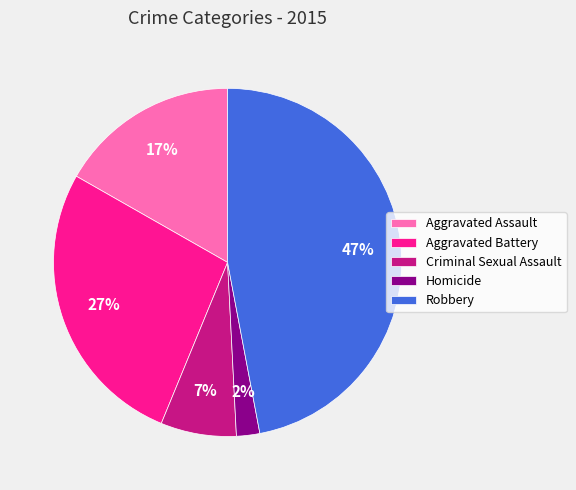

What is the smallest slice in the pie chart?

Homicide